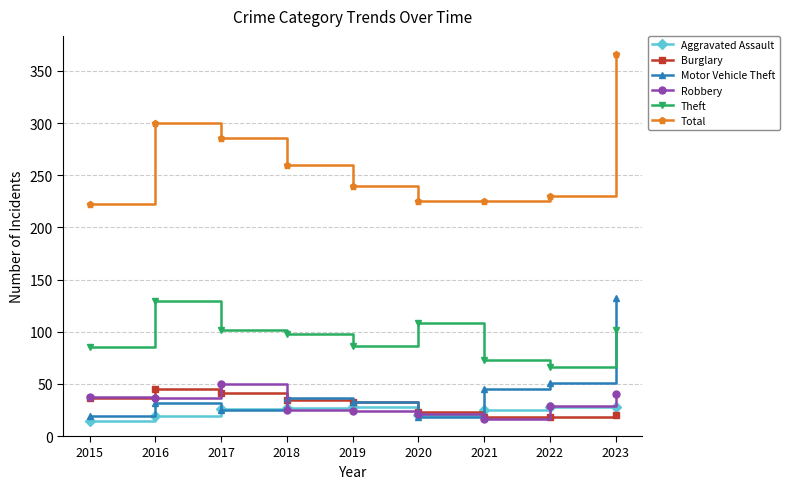

How many lines are shown in the chart?

6